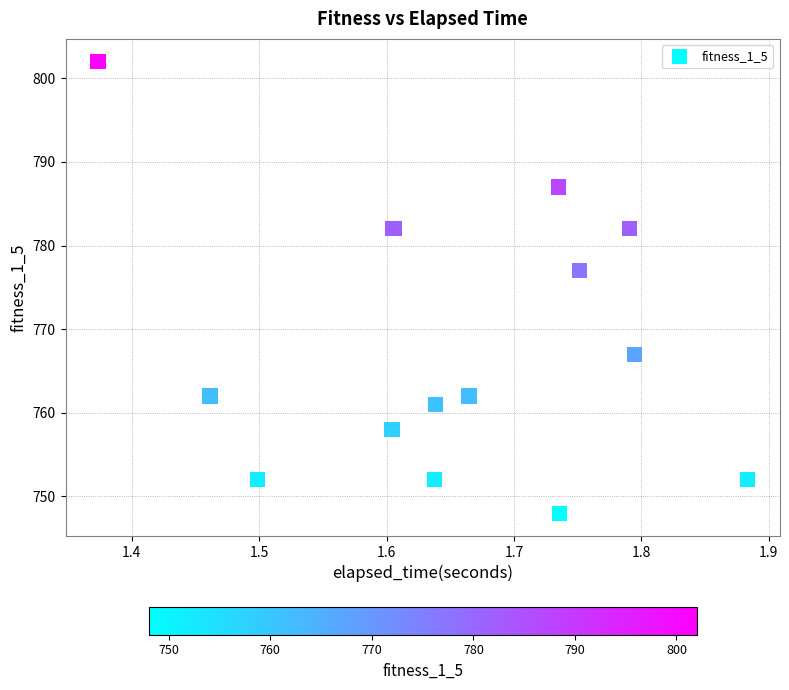

What Y value in the scatter plot is closest to 775?

777